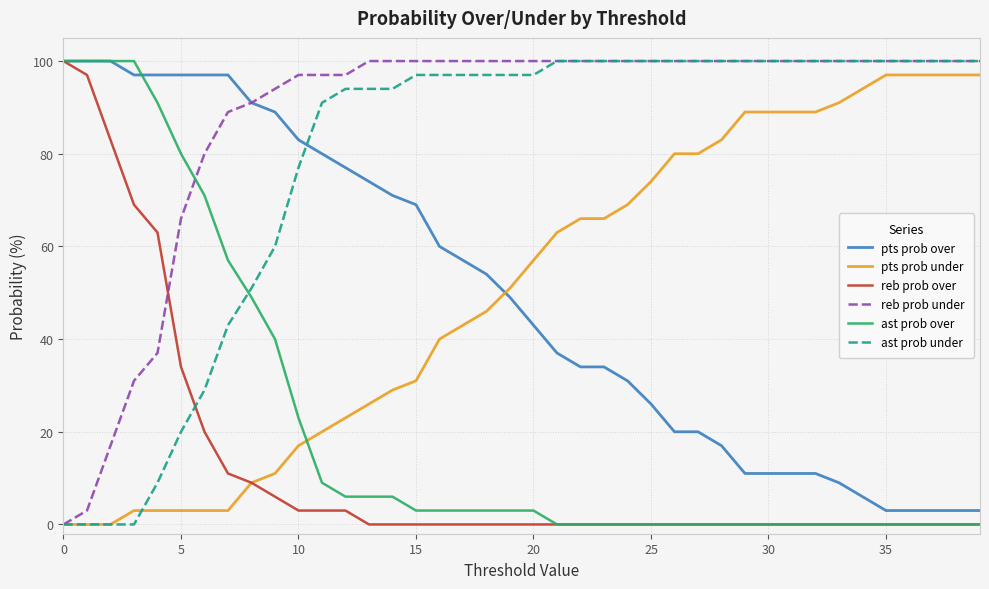

How many times do pts prob over and pts prob under cross each other?

1